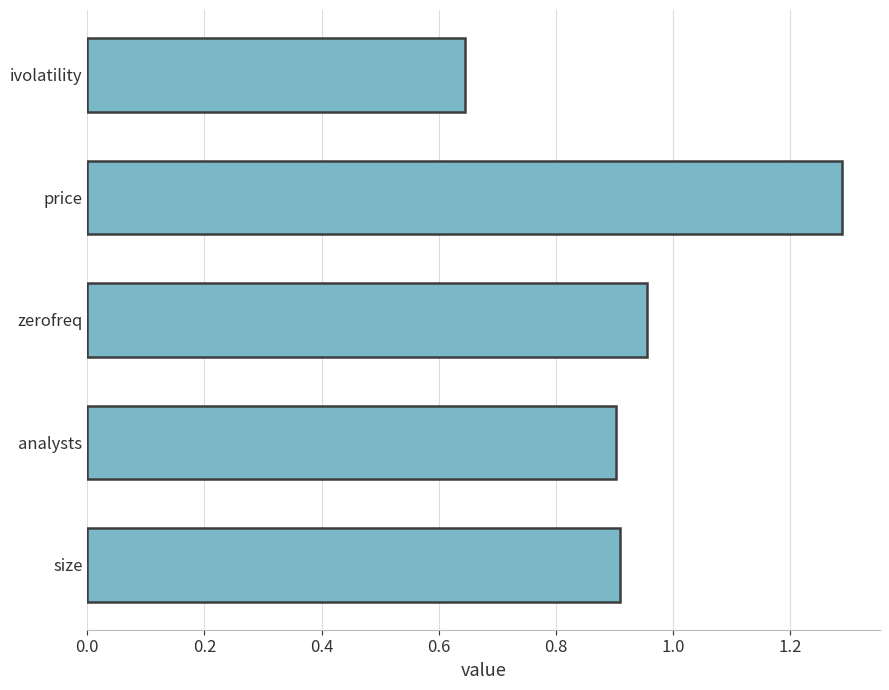

What is the sum of all values?

4.7